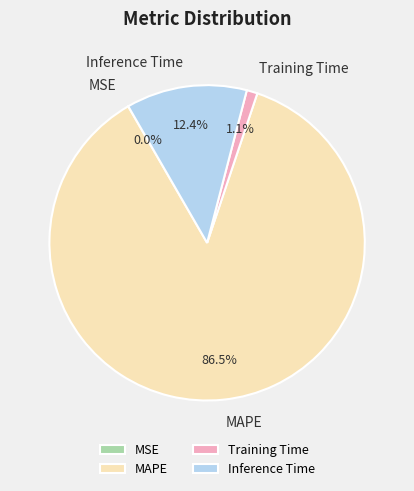

Which slice is the largest?

MAPE